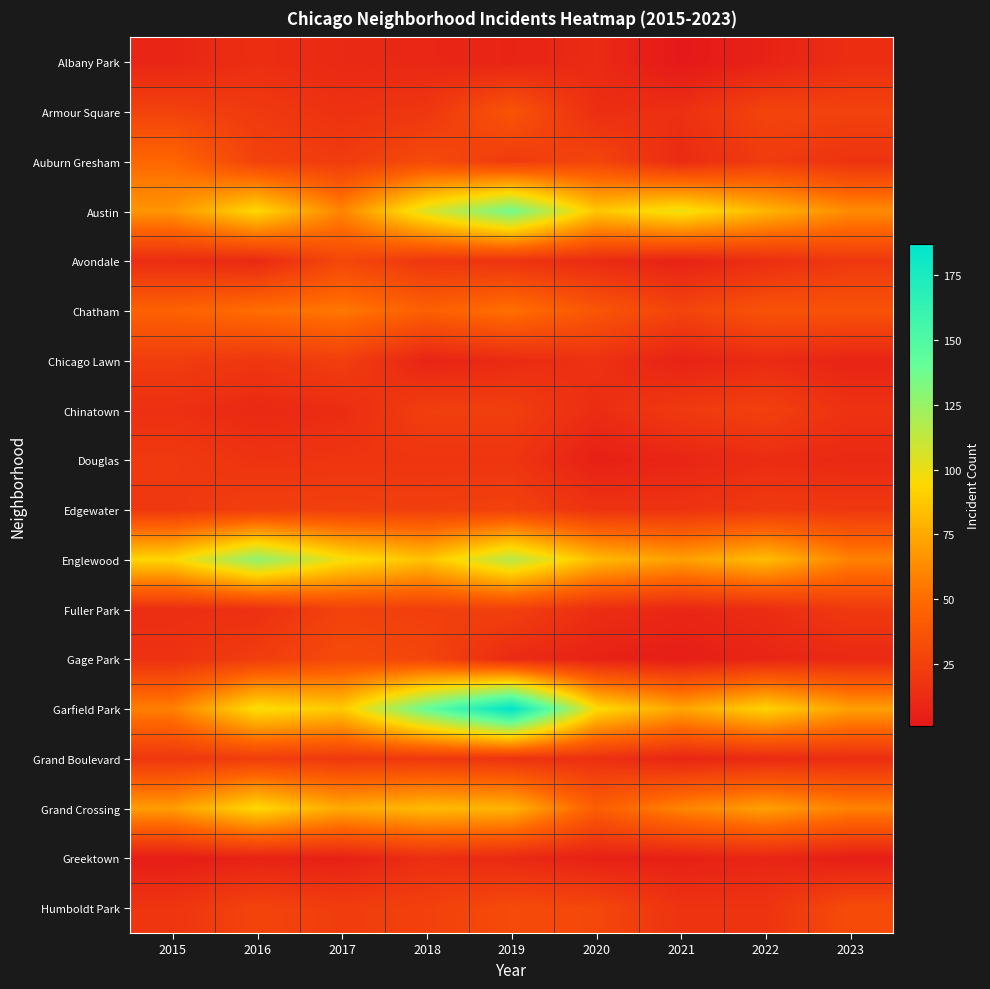

What is the spread (max minus min) of values at 2016?

121